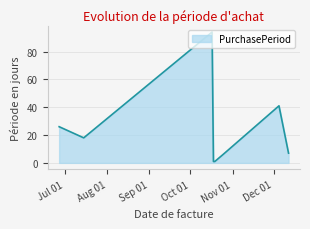

True or false: there are more than 2 points higher than both neighbors.

False